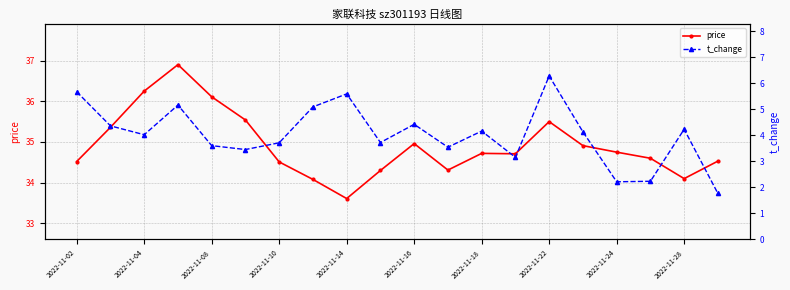

Where is the first local minimum for price?

2022-11-14